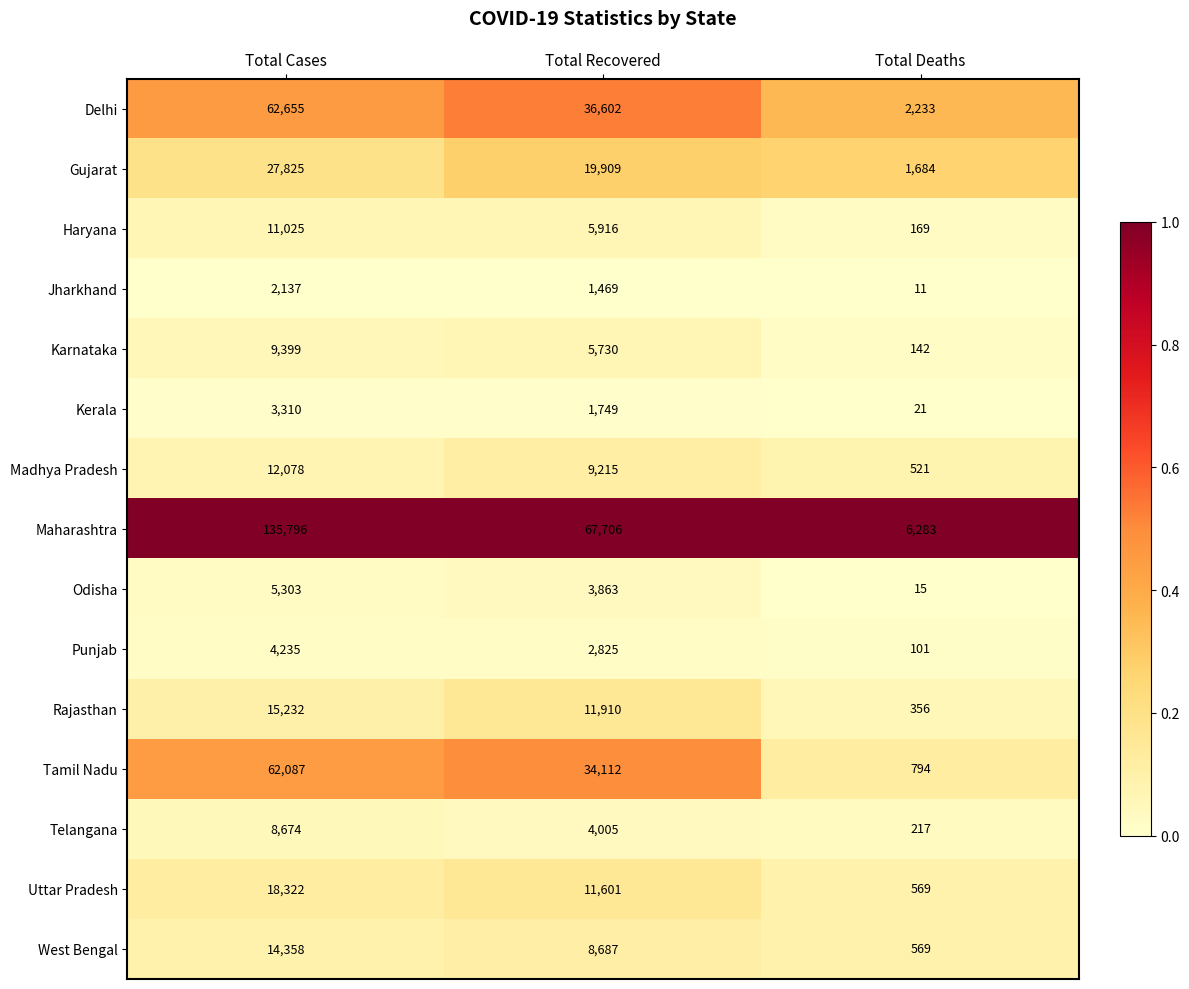

The Delhi series shows 36602 at Total Recovered. True or false?

True